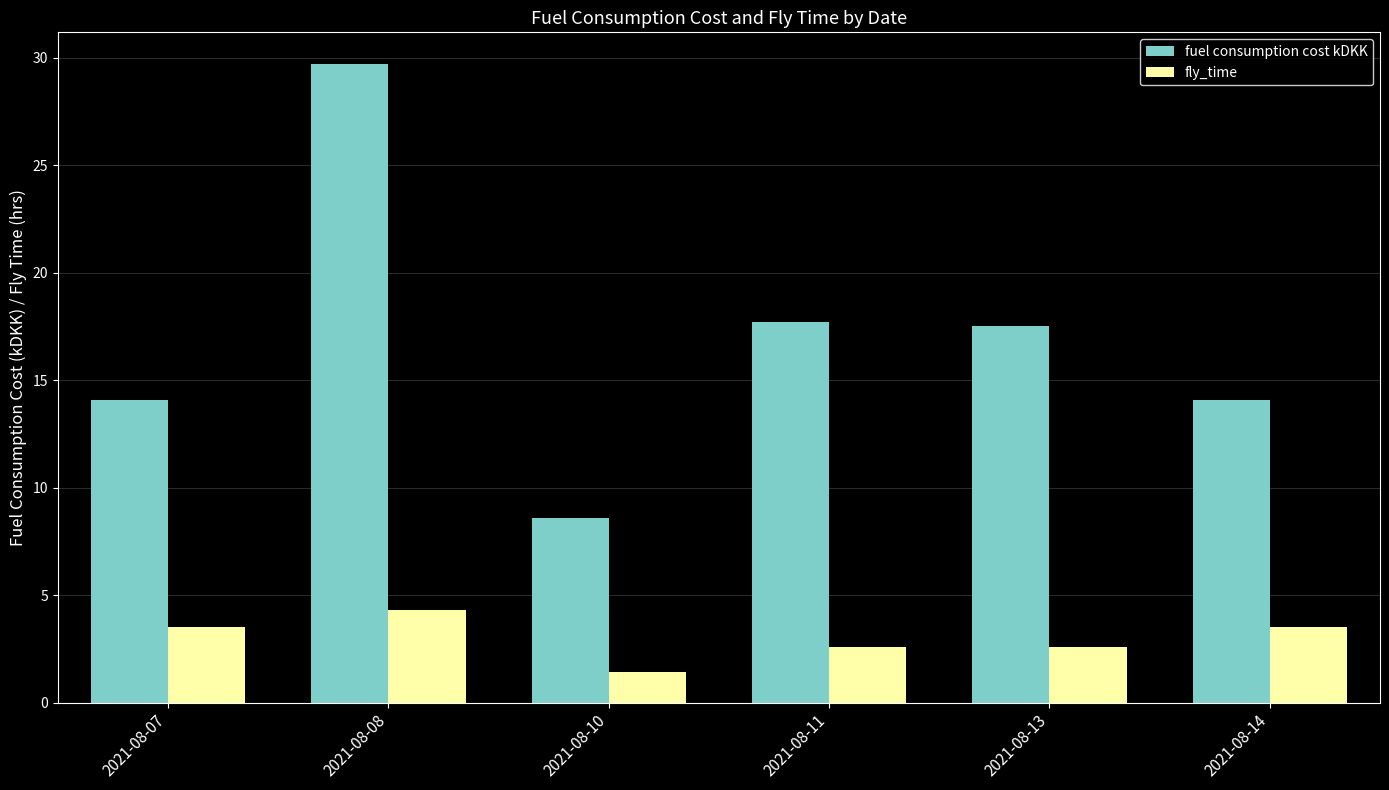

Are the bars horizontal?

No